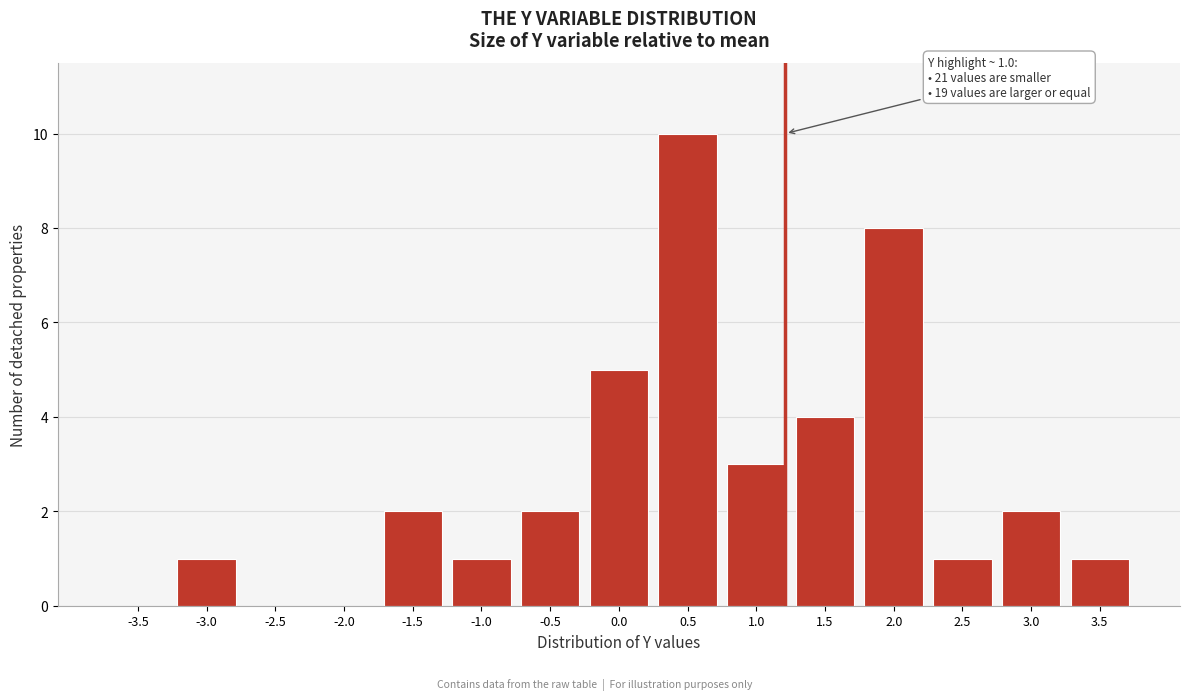

Reading left to right, list all the values displayed in this chart.

-3.5=0	-3.0=1	-2.5=0	-2.0=0	-1.5=2	-1.0=1	-0.5=2	0.0=5	0.5=10	1.0=3	1.5=4	2.0=8	2.5=1	3.0=2	3.5=1